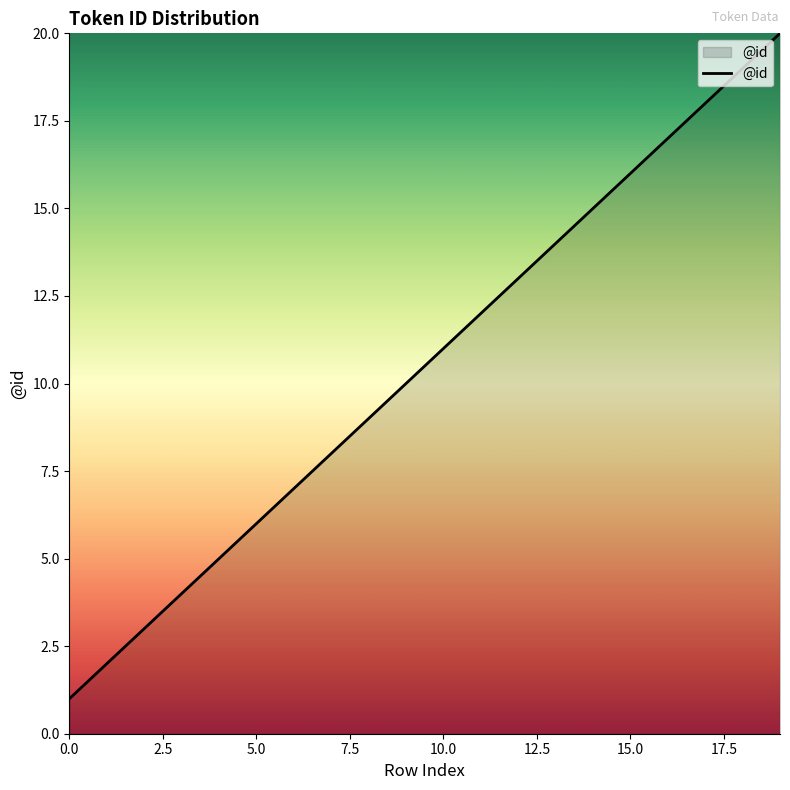

Count the number of categories in the chart.

20